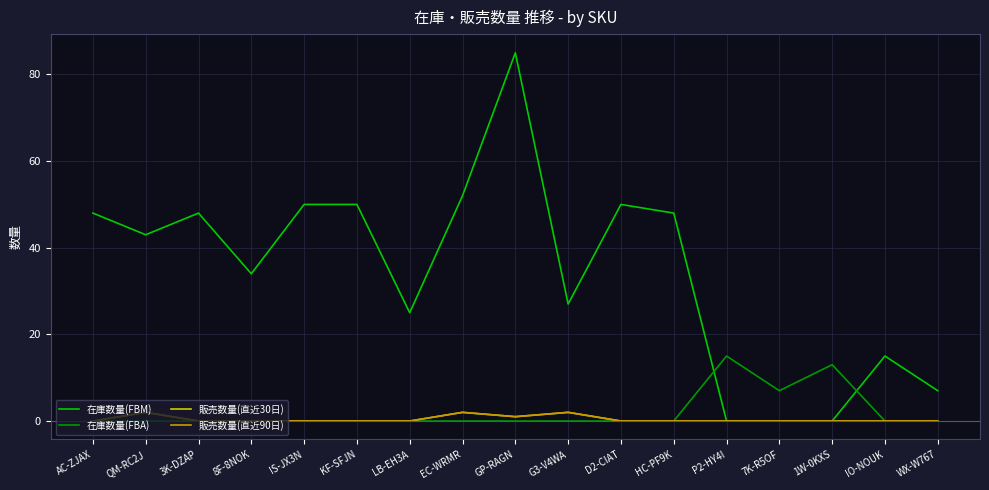

Reading right to left, transcribe all the data shown in this chart.

在庫数量(FBM): 7	15	0	0	0	48	50	27	85	52	25	50	50	34	48	43	48
在庫数量(FBA): 0	0	13	7	15	0	0	0	0	0	0	0	0	0	0	0	0
販売数量(直近30日): 0	0	0	0	0	0	0	2	1	2	0	0	0	0	0	2	0
販売数量(直近90日): 0	0	0	0	0	0	0	2	1	2	0	0	0	0	0	2	0